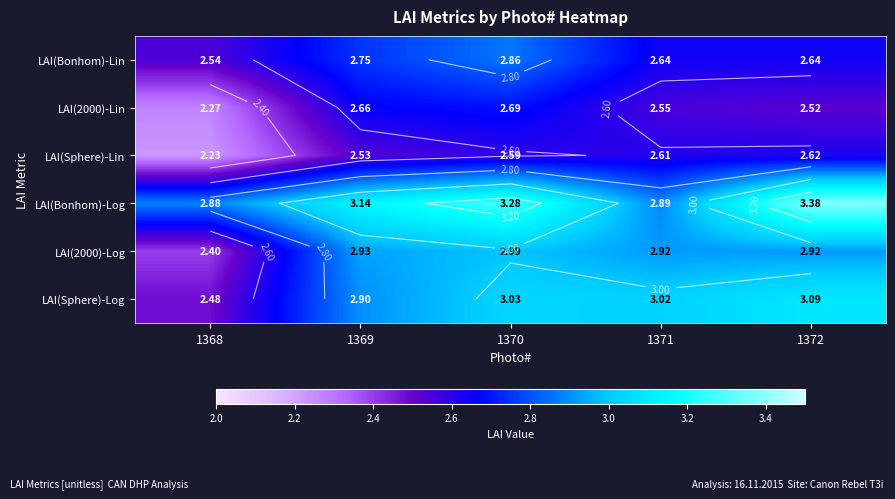

What is the difference between the LAI(2000)-Lin values at 1372 and 1368?

0.2